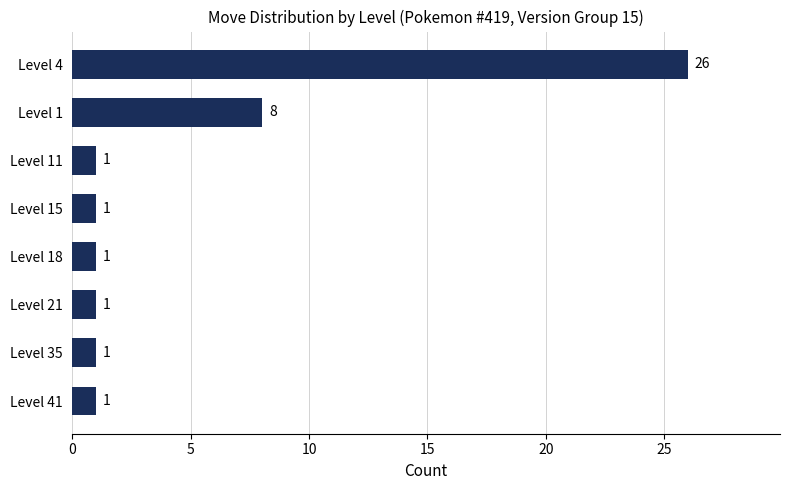

Reading top to bottom, what are all the values shown in this chart?

Level 4=26	Level 1=8	Level 11=1	Level 15=1	Level 18=1	Level 21=1	Level 35=1	Level 41=1